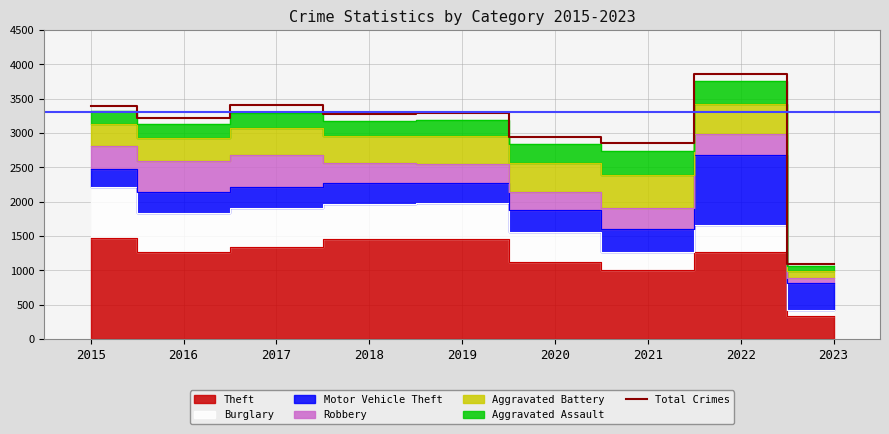

Does the chart have visible grid lines?

Yes